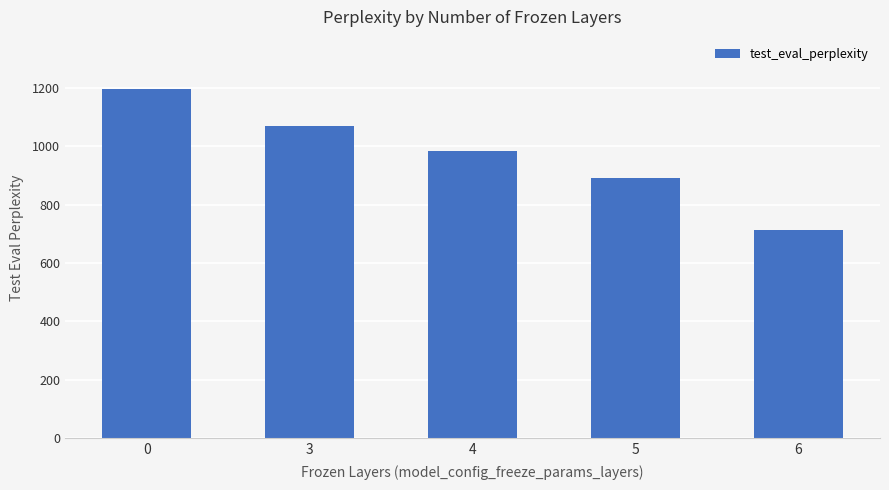

What is the change in value from 4 to 5?

-92.1